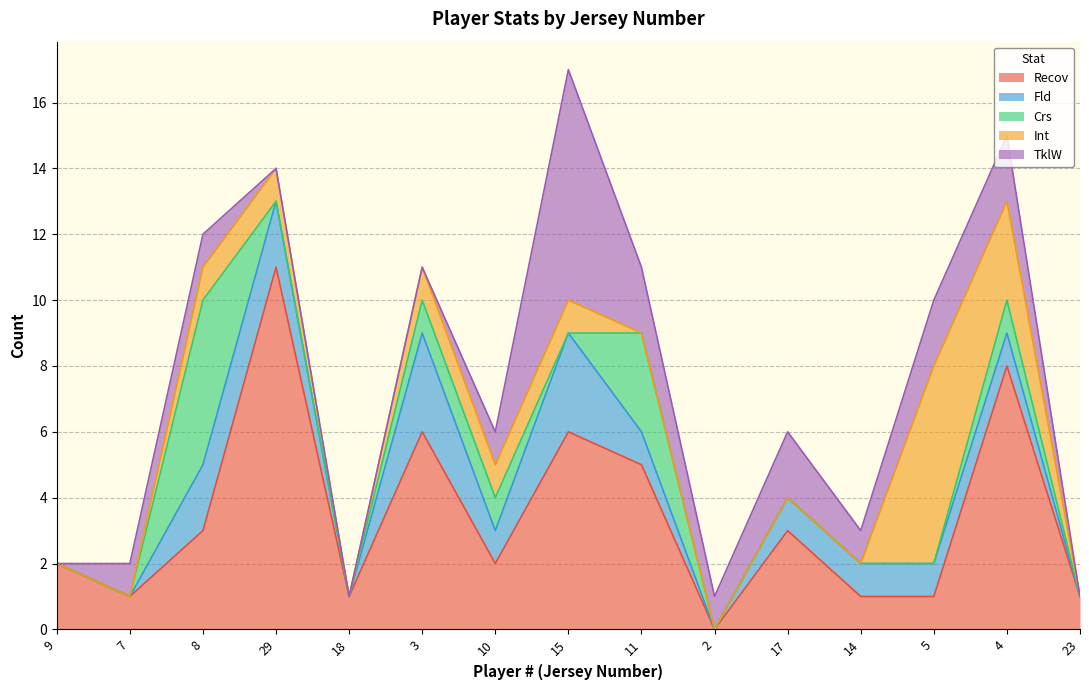

What is the label of the 5th point from the left?

18